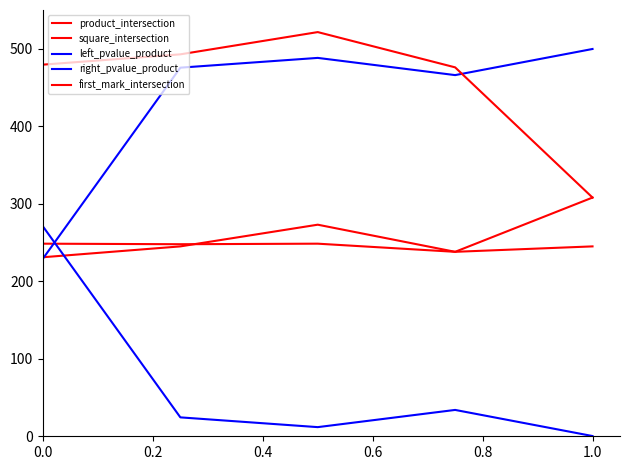

How many lines are shown in the chart?

5